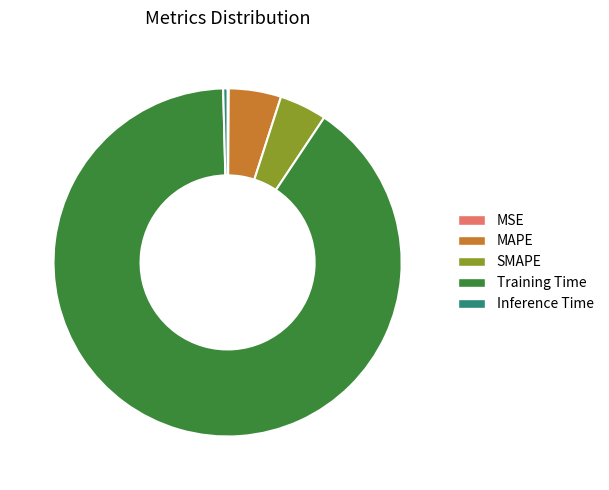

Is it true that SMAPE is 4% of the pie?

True